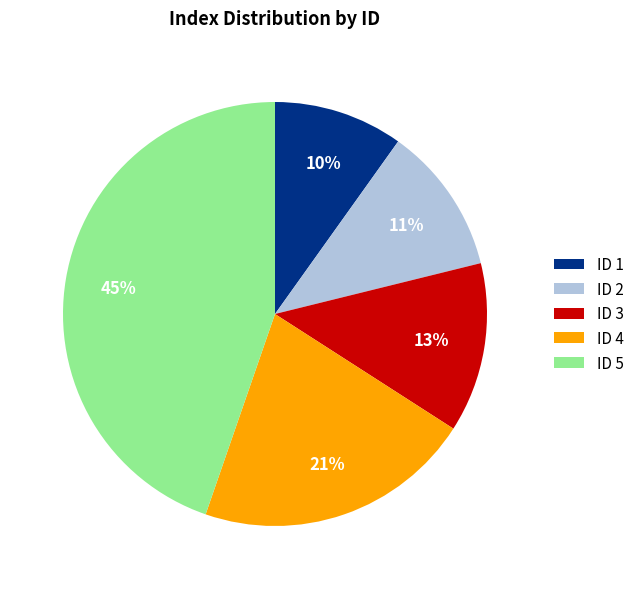

Is there any slice that represents more than half of the pie?

No